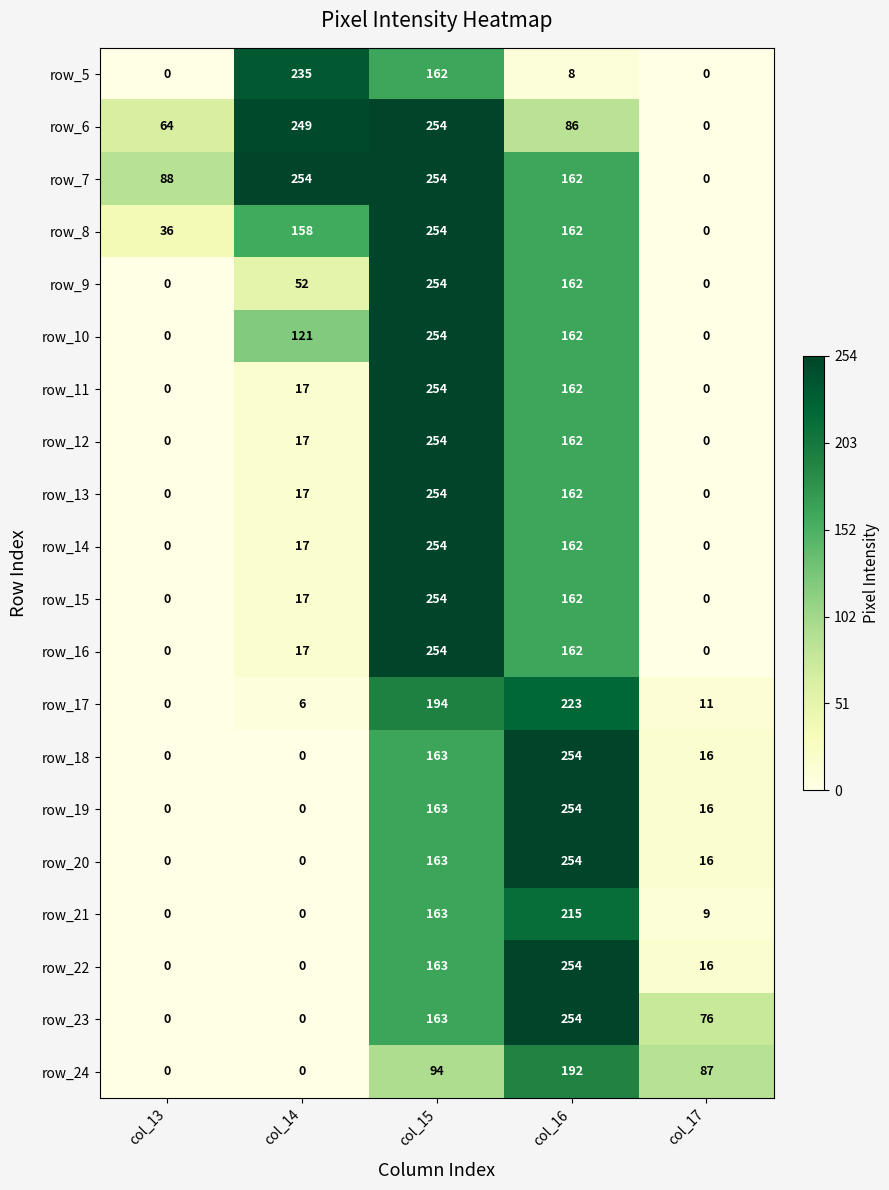

Which series has the largest total across all categories?

row_7